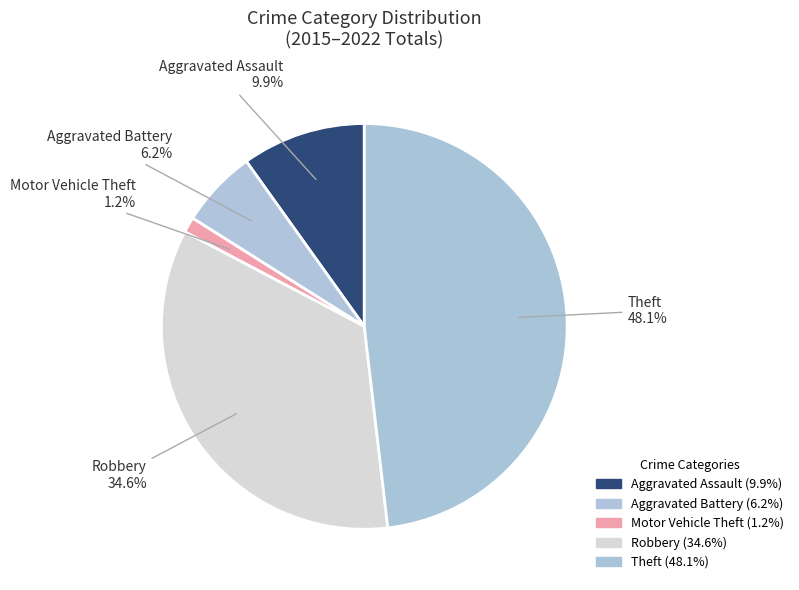

Count the number of slices in the pie.

5